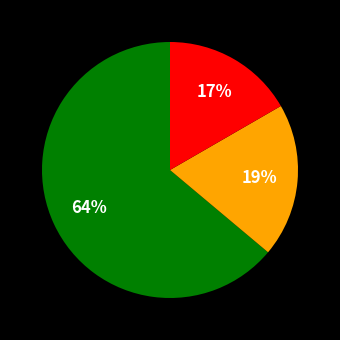

To the nearest percent, what is the average slice percentage?

33%